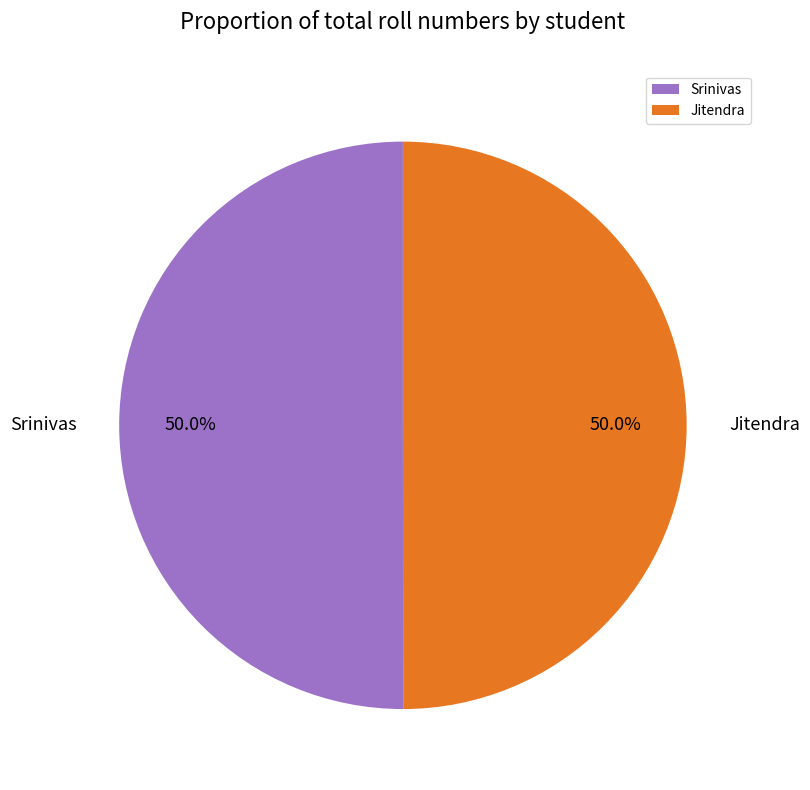

Combined, what portion of the pie is Srinivas and Jitendra?

100.0%